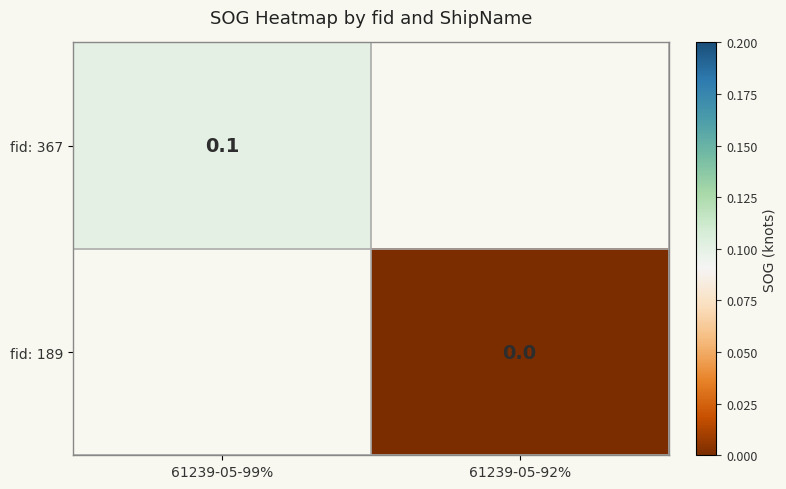

True or false: fid: 367 has a value of 0.0 at 61239-05-99%.

False